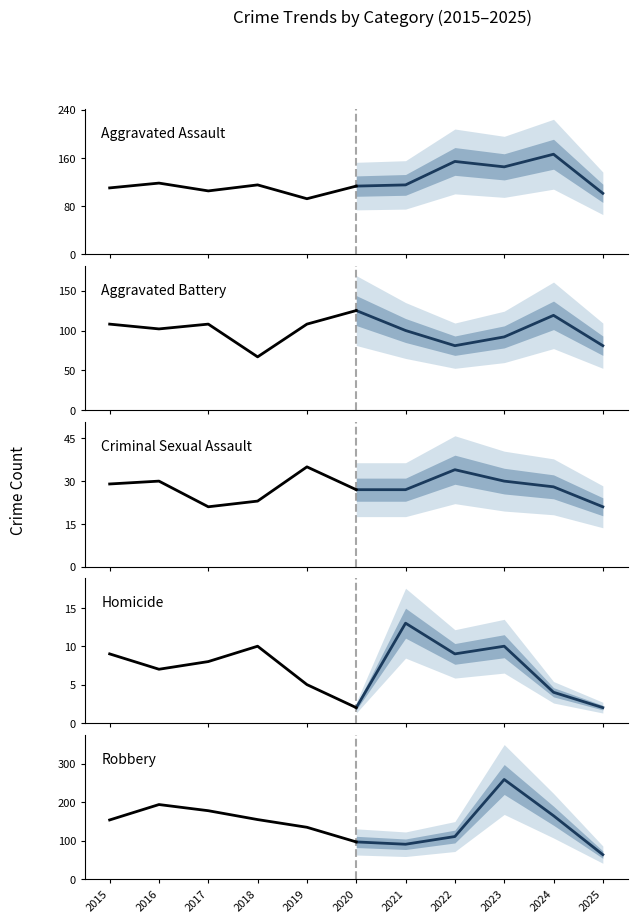

At how many categories does at least one series exceed 155?

4